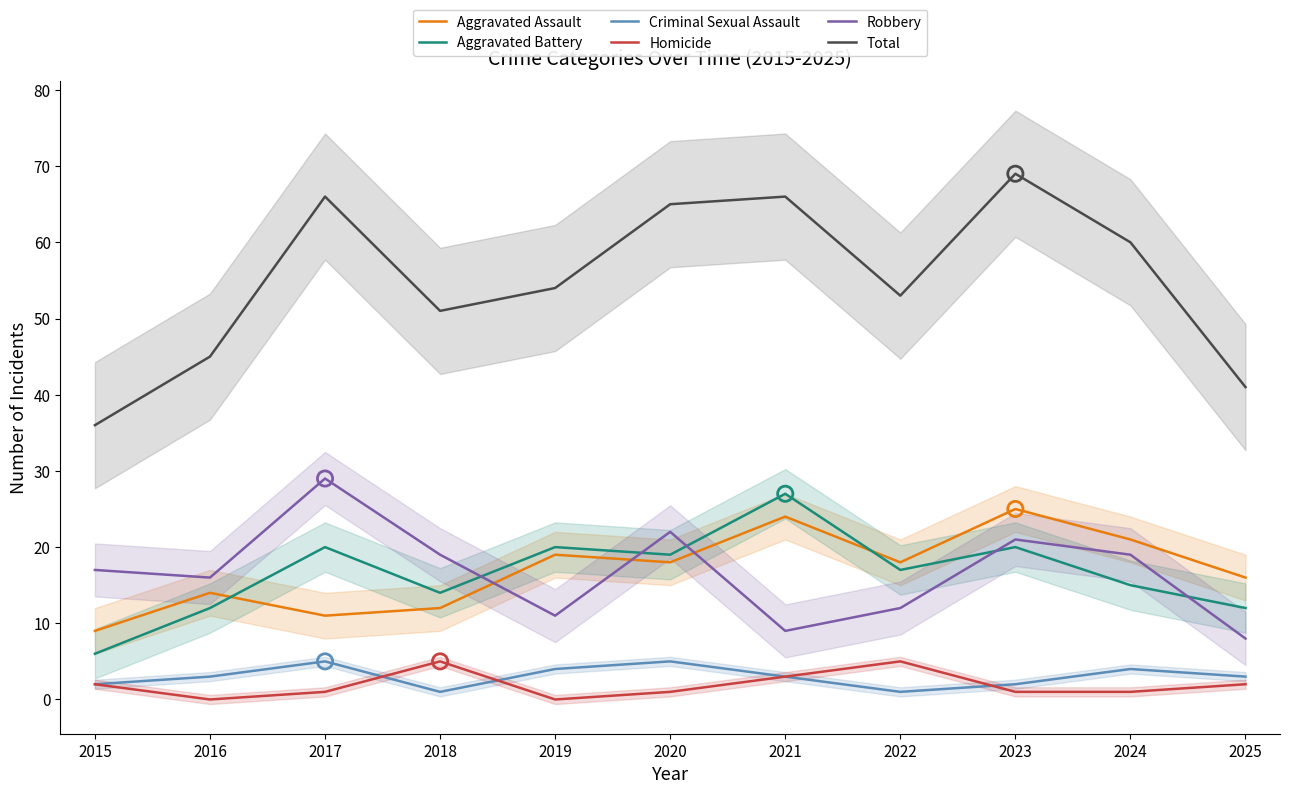

Which series has the largest total across all categories?

Total